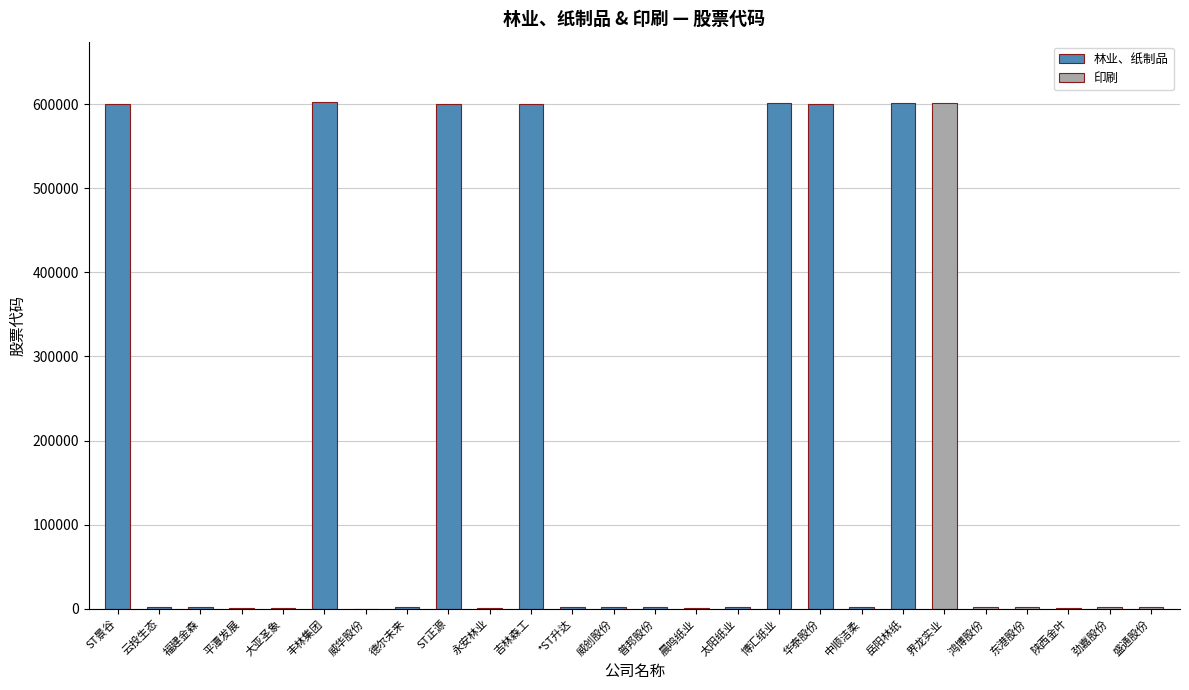

What is the greatest value displayed?

601996